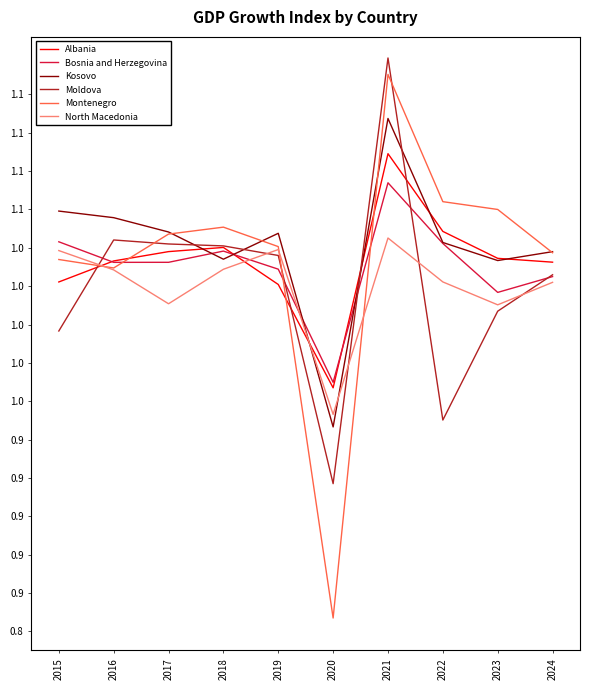

At which label does Kosovo reach its minimum?

2020